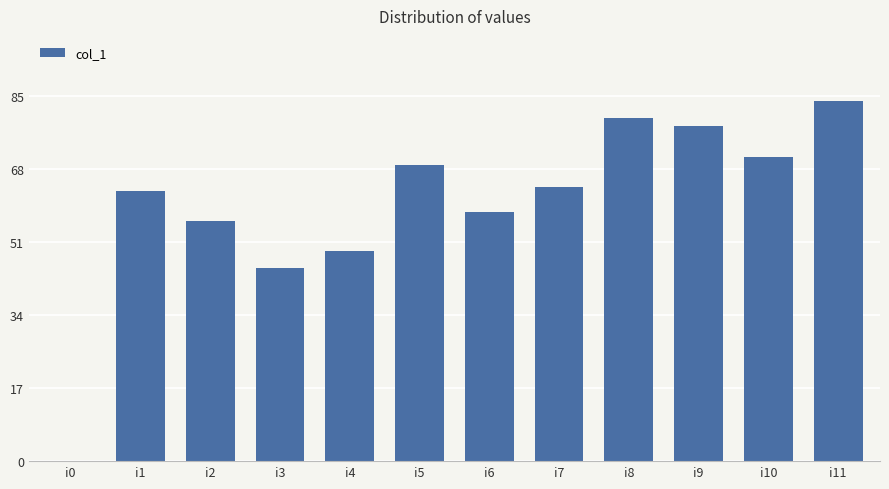

How many values are above zero?

11